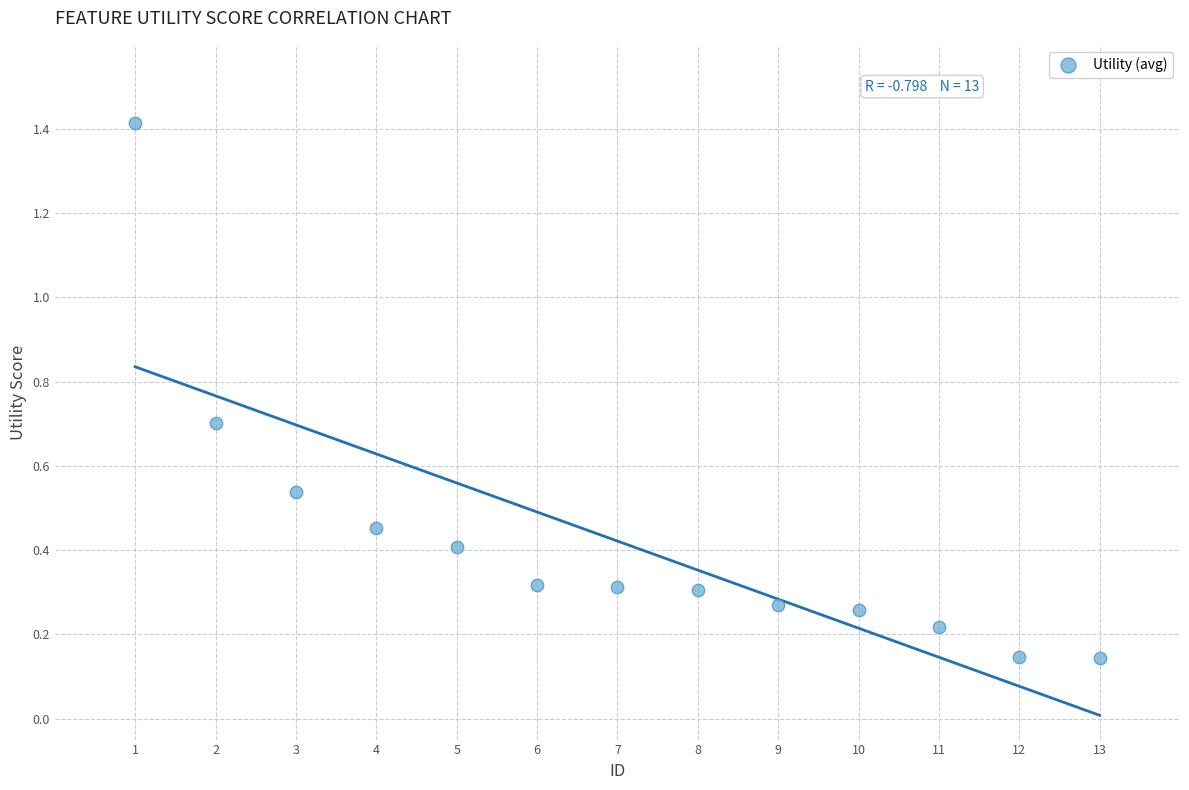

What is the range of Y values (max minus min)?

1.3